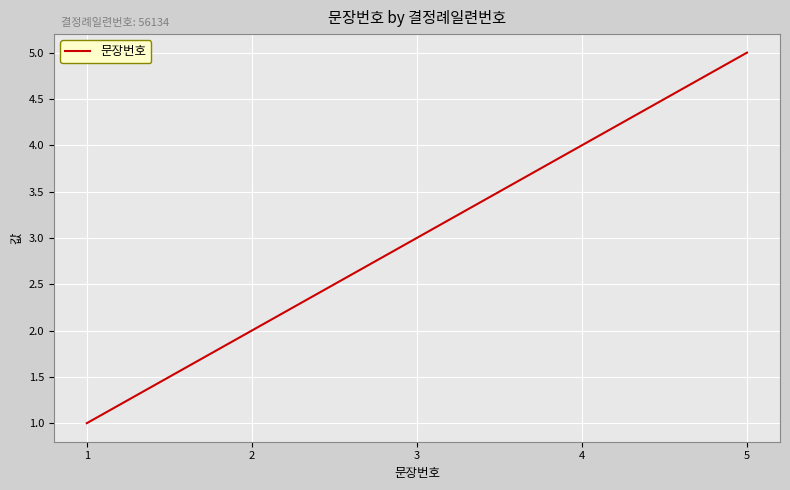

Where is the data nearest to the value 3?

3